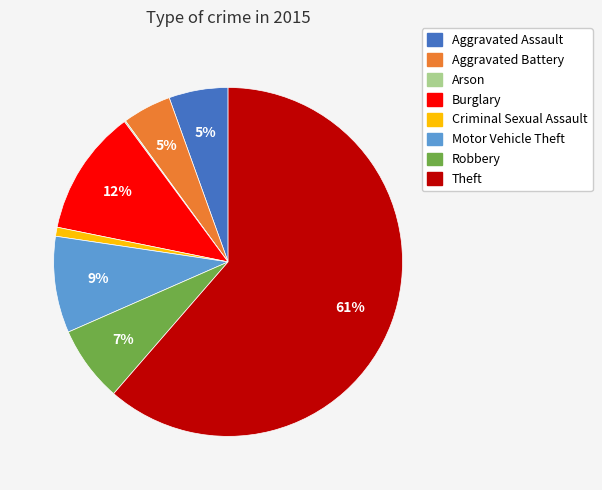

Which slice is the largest?

Theft